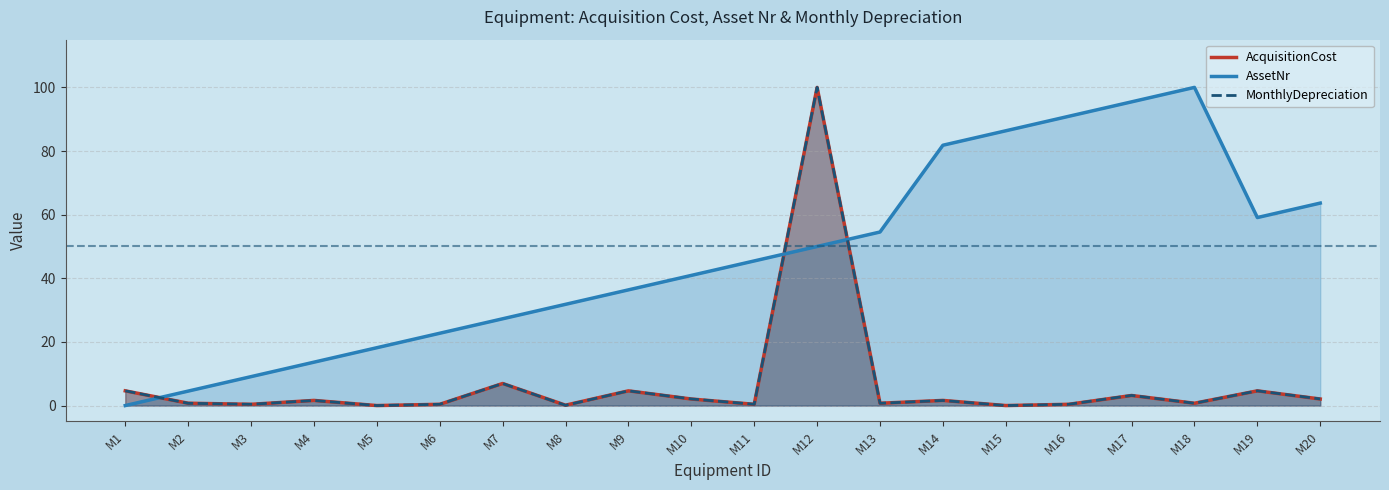

At how many categories does at least one series exceed 72?

6